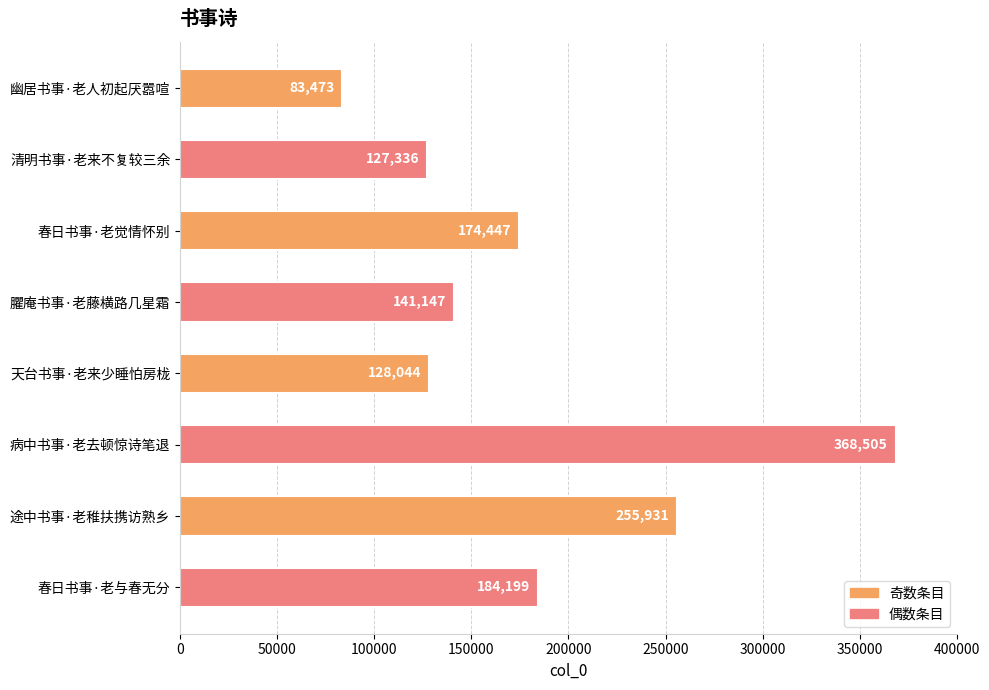

Which category has the highest value across all series?

病中书事·老去顿惊诗笔退